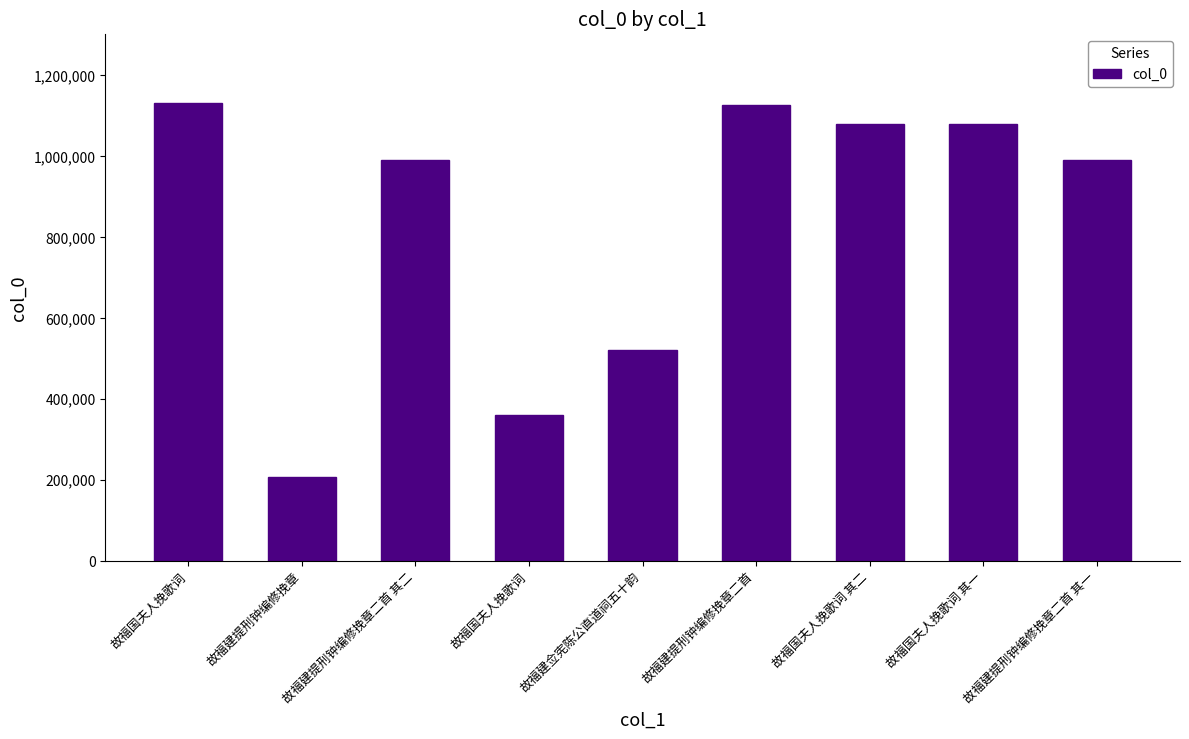

How many values are below 990220?

4